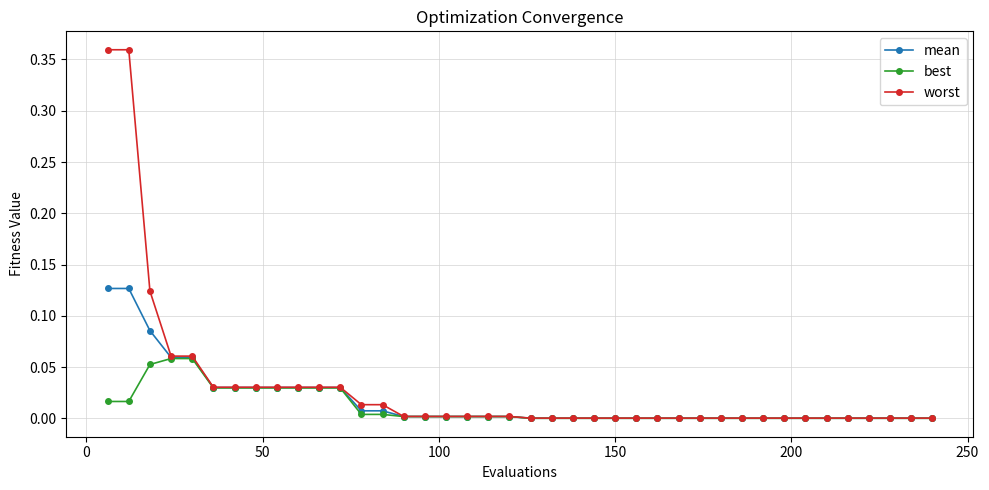

Which series has the largest range (max minus min)?

worst